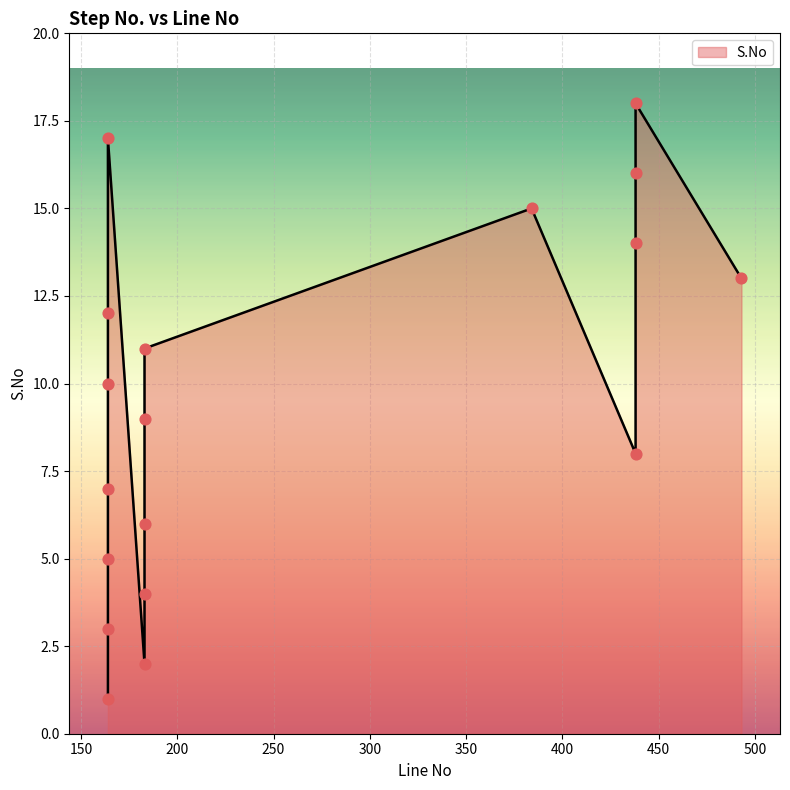

What is the ratio of the value at 164 to the value at 438?

0.9